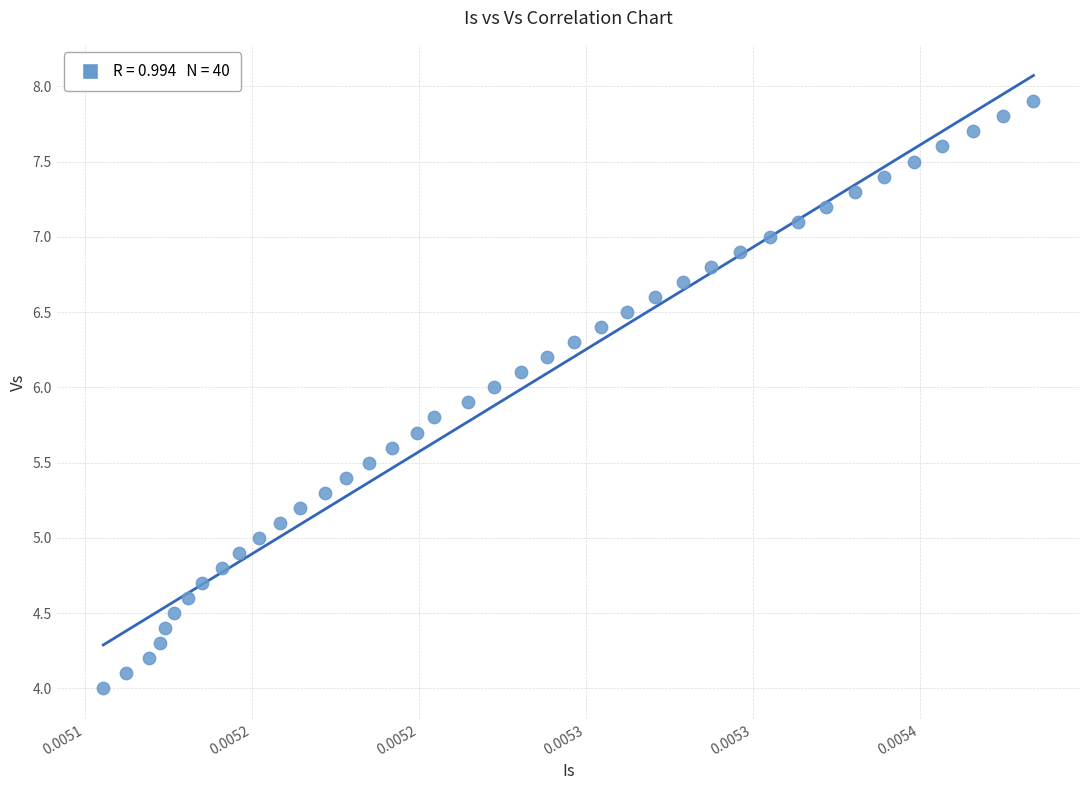

What is the range of Y values (max minus min)?

3.9